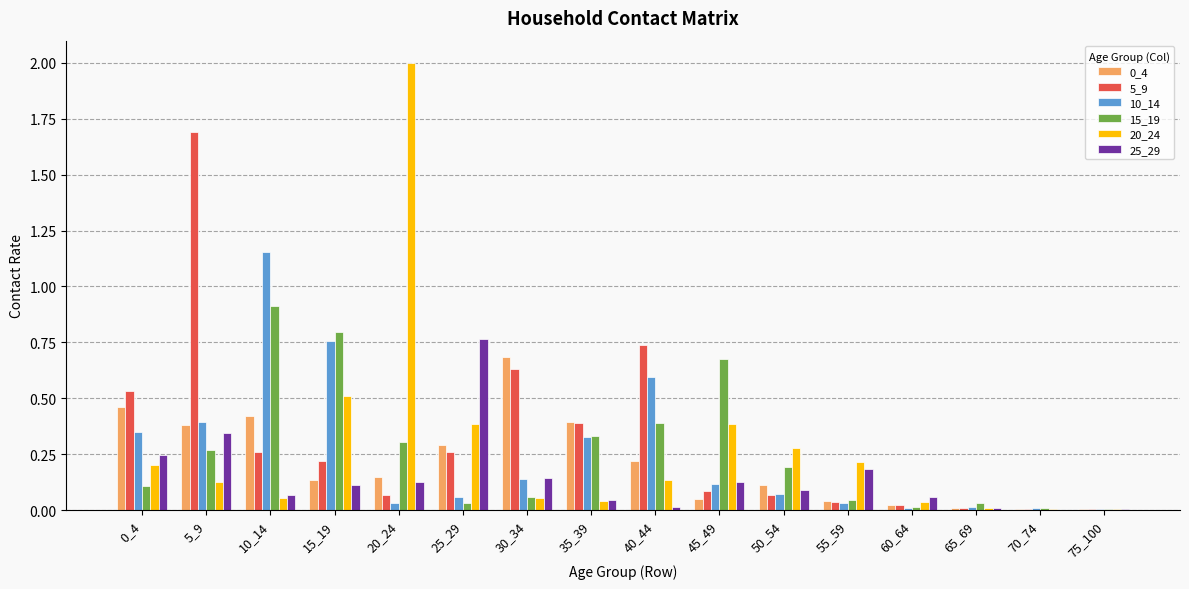

The 0_4 series shows 0.4 at 35_39. True or false?

True